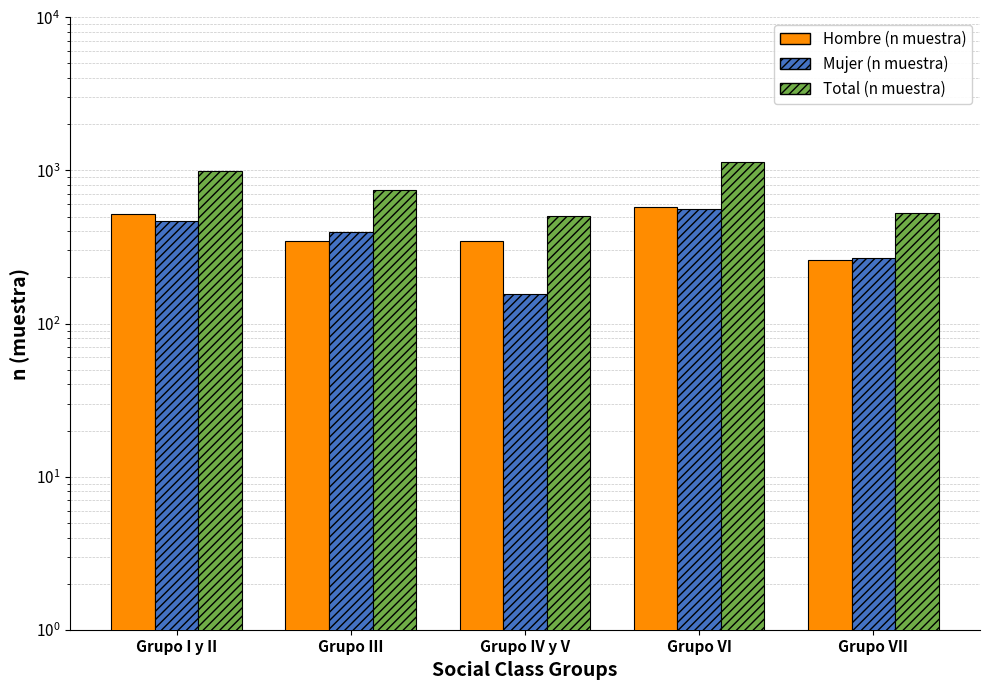

How many data points in Hombre (n muestra) are above 347?

2